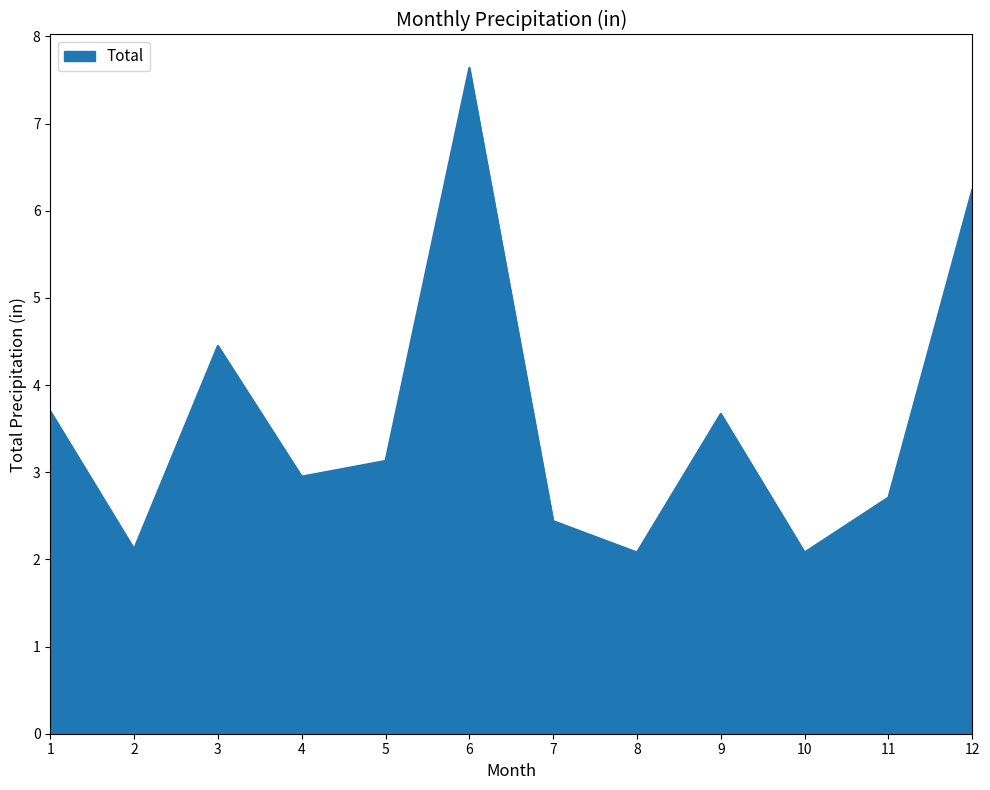

True or false: the data shows 5.5 at 5.

False